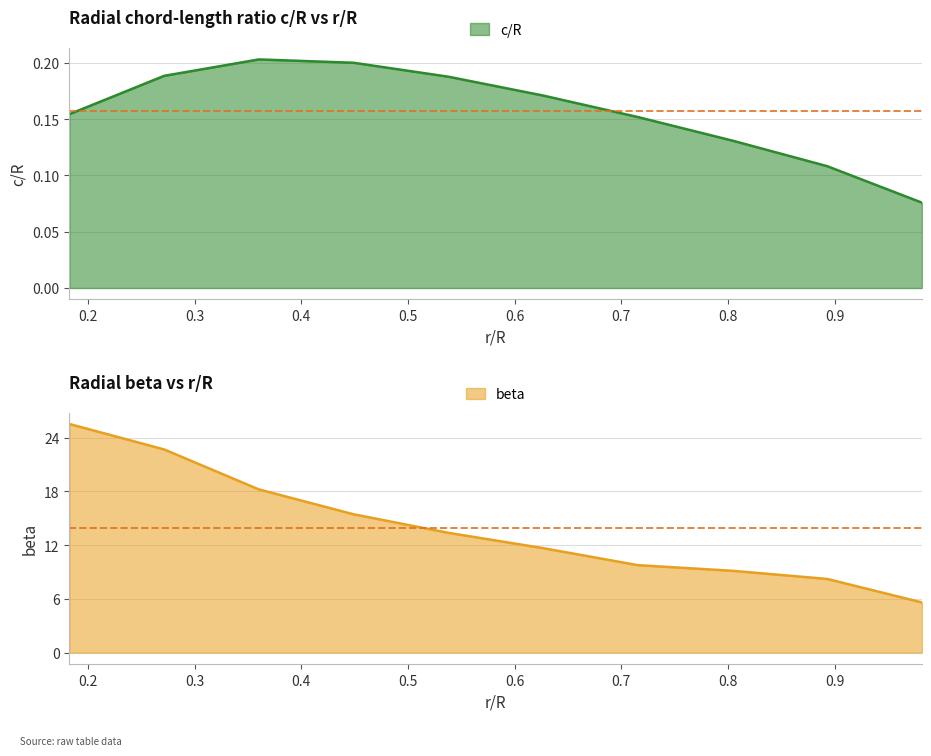

Rank the series by their average value, from highest to lowest.

beta, c/R